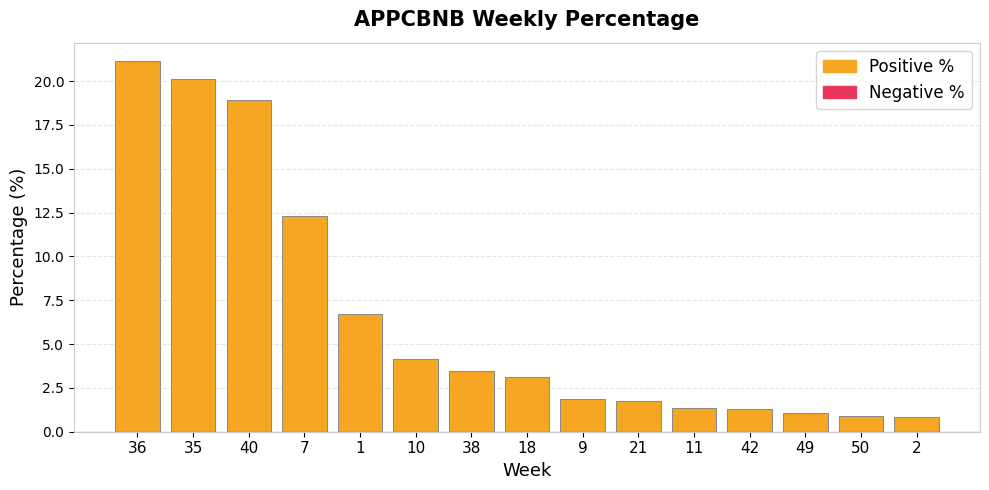

Between 7 and 36, which is larger?

36